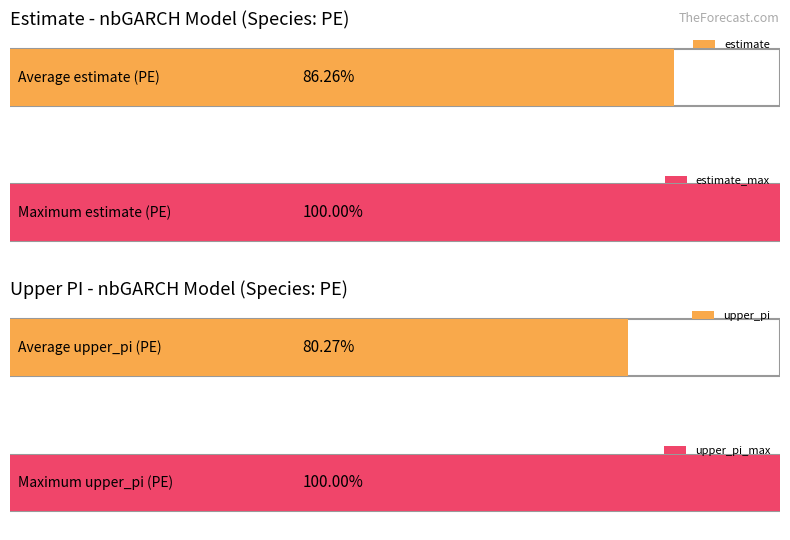

Does the chart contain any negative values?

No